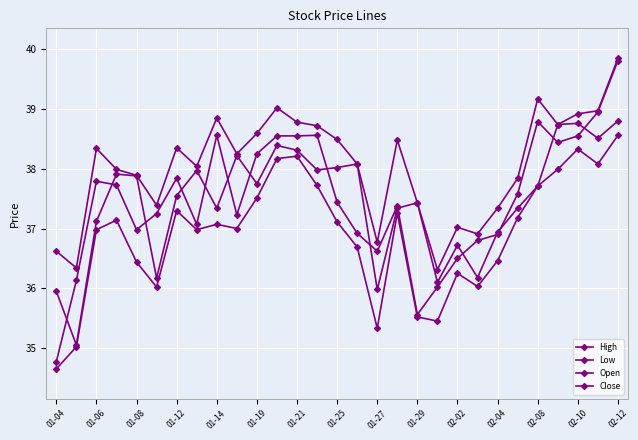

Which series has the widest spread of values?

Close